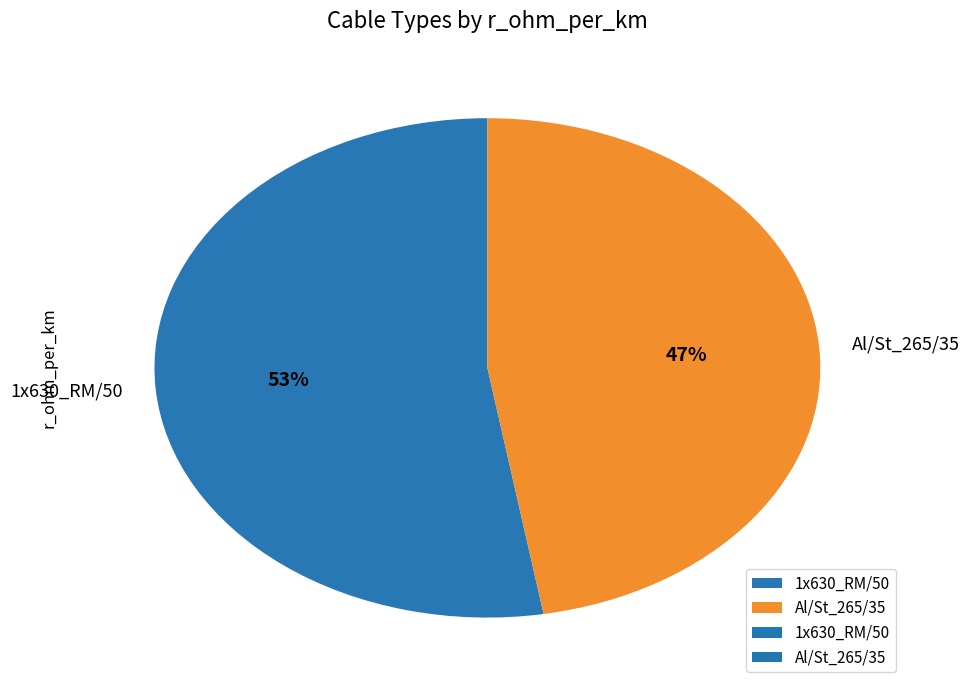

To the nearest percent, what percentage of the pie is 1x630_RM/50?

53%